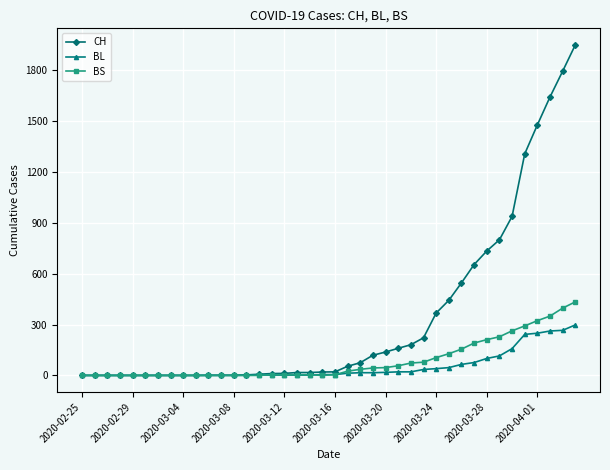

What is the average value of the BS series?

86